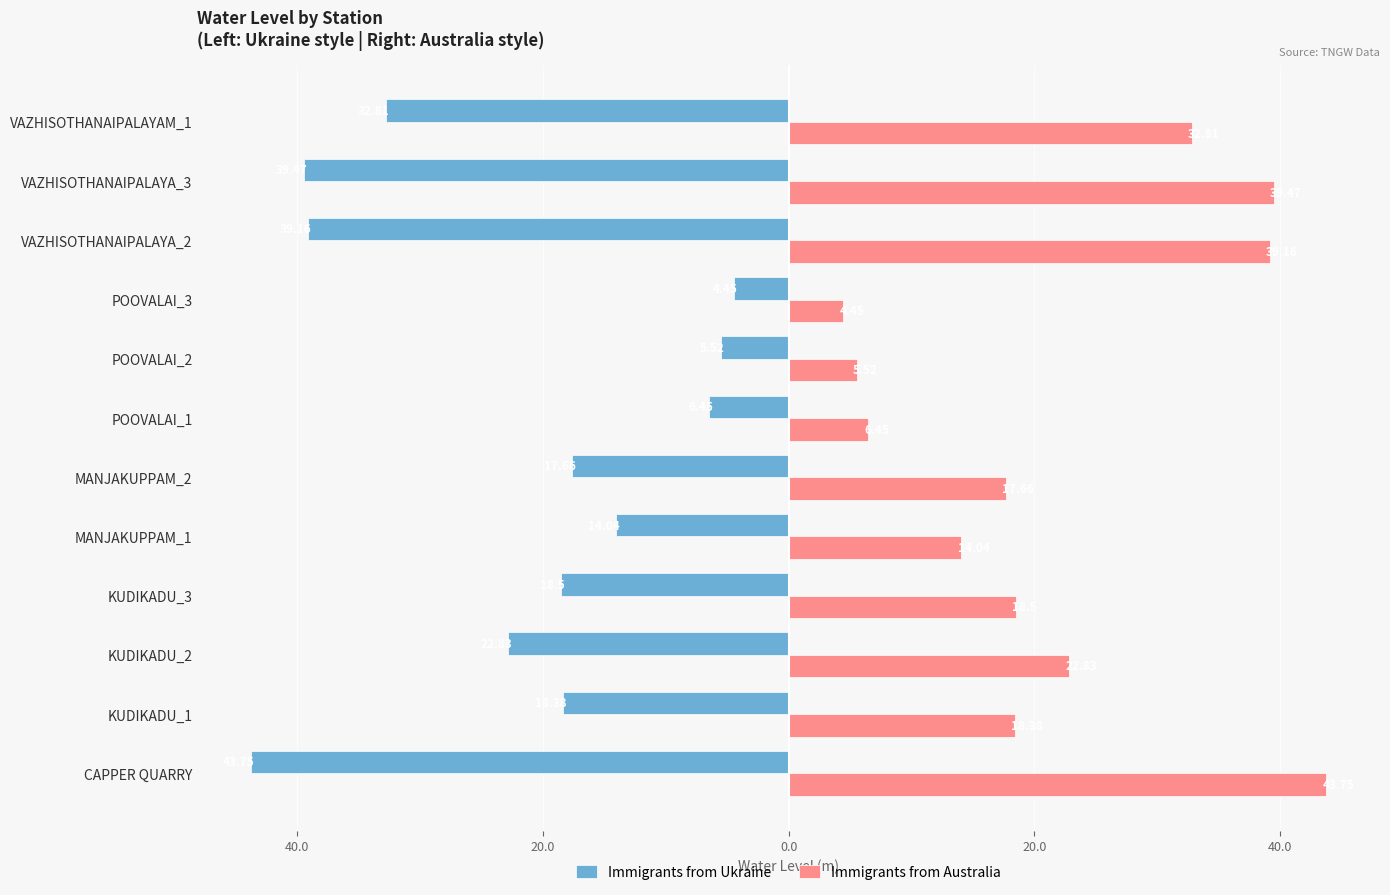

What are all the series names shown in the legend?

Immigrants from Ukraine, Immigrants from Australia